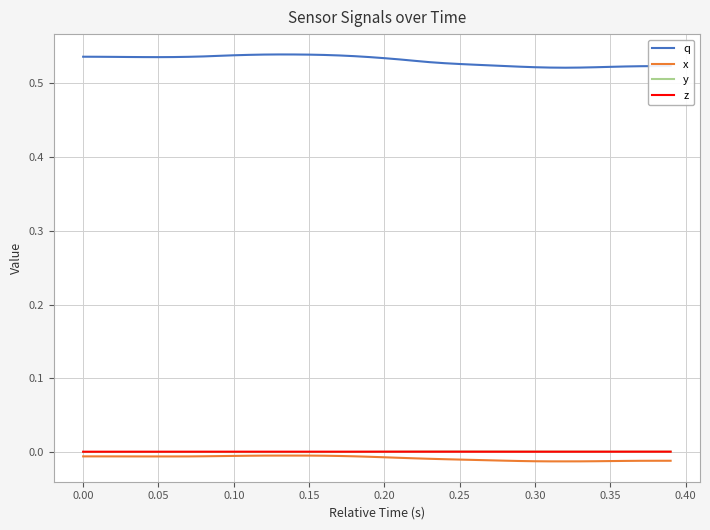

Which series has the widest spread of values?

q